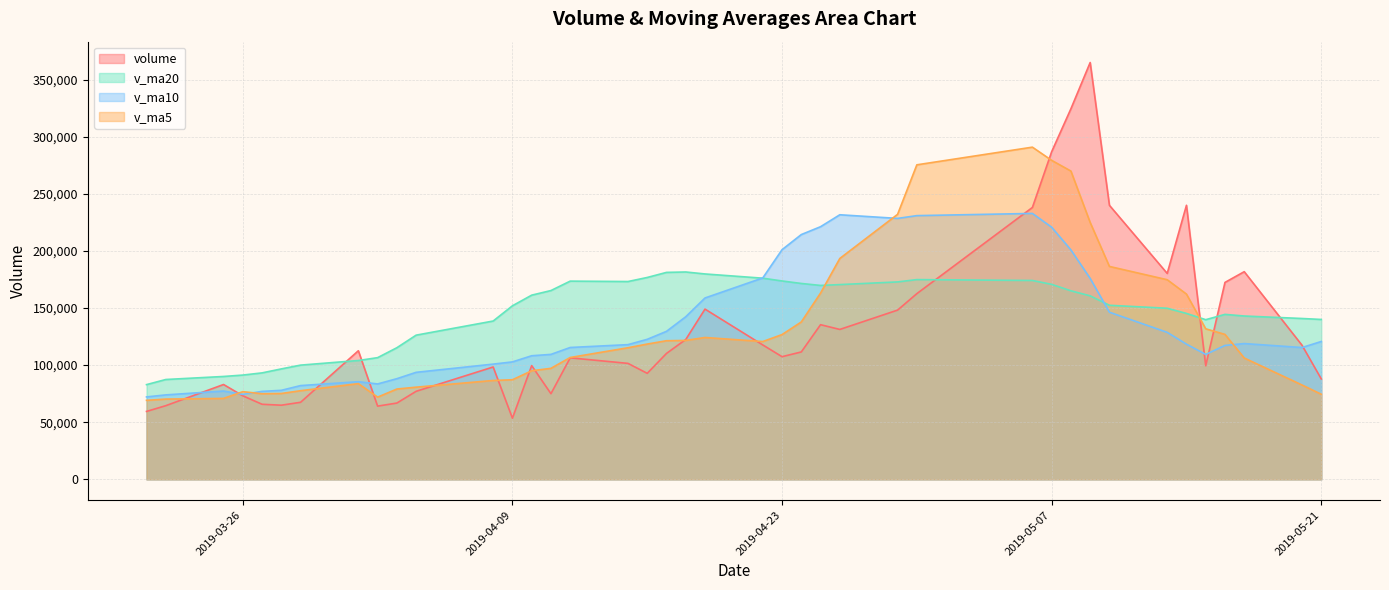

What is the value of the v_ma10 point at the 35th from the left?

118338.0